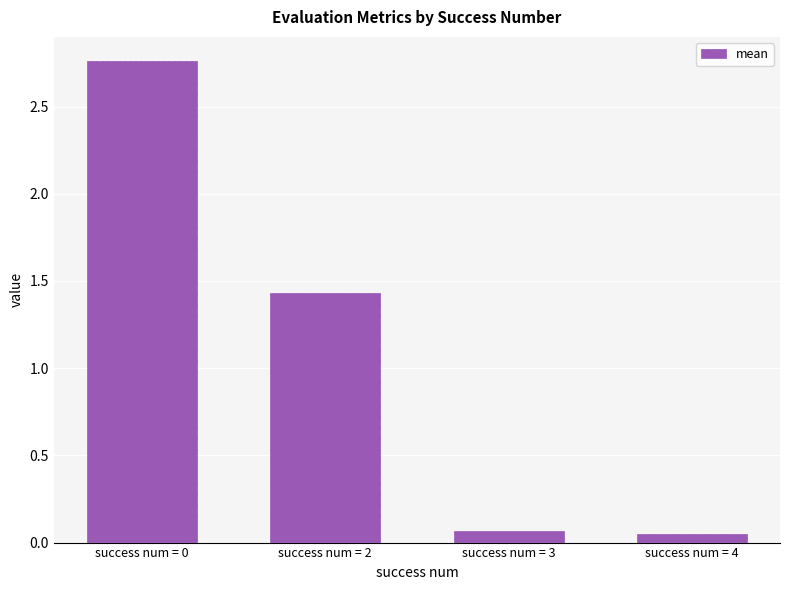

Where does the data first go above 1?

success num = 0